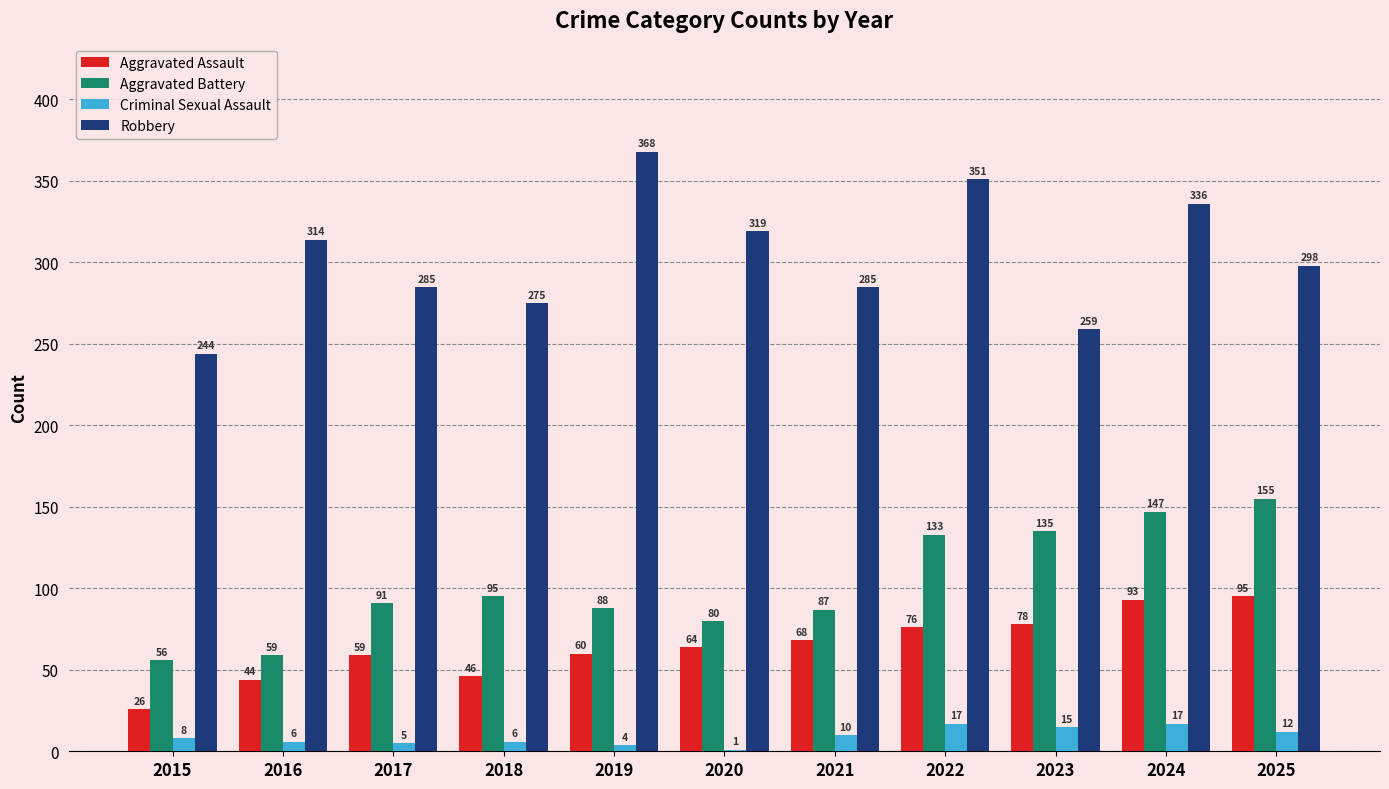

Reading left to right, transcribe all the data shown in this chart.

Aggravated Assault: 2015=26	2016=44	2017=59	2018=46	2019=60	2020=64	2021=68	2022=76	2023=78	2024=93	2025=95
Aggravated Battery: 2015=56	2016=59	2017=91	2018=95	2019=88	2020=80	2021=87	2022=133	2023=135	2024=147	2025=155
Criminal Sexual Assault: 2015=8	2016=6	2017=5	2018=6	2019=4	2020=1	2021=10	2022=17	2023=15	2024=17	2025=12
Robbery: 2015=244	2016=314	2017=285	2018=275	2019=368	2020=319	2021=285	2022=351	2023=259	2024=336	2025=298